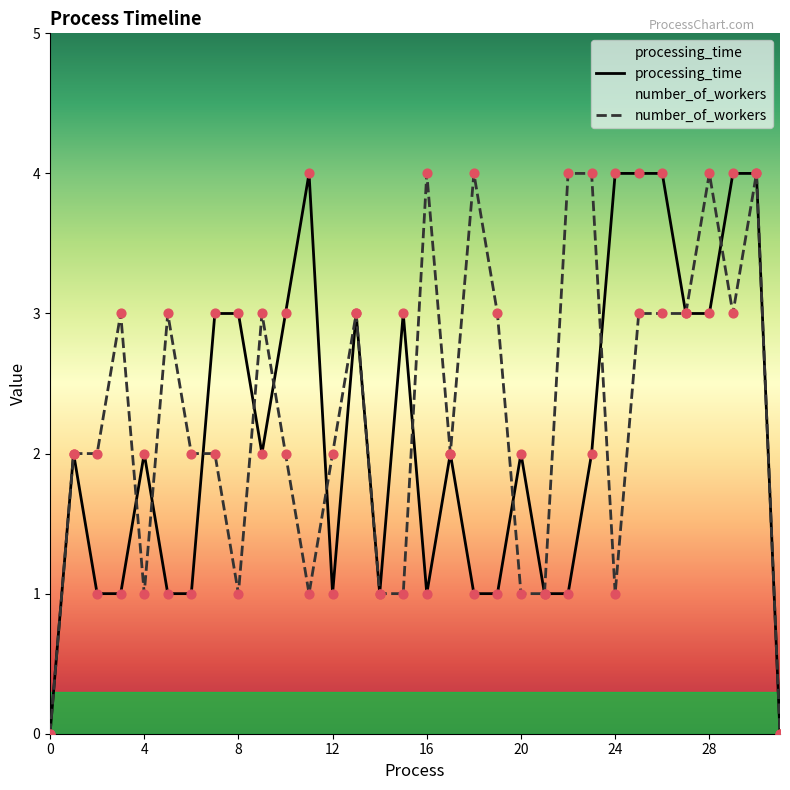

What is the total value across all series at 4?

3